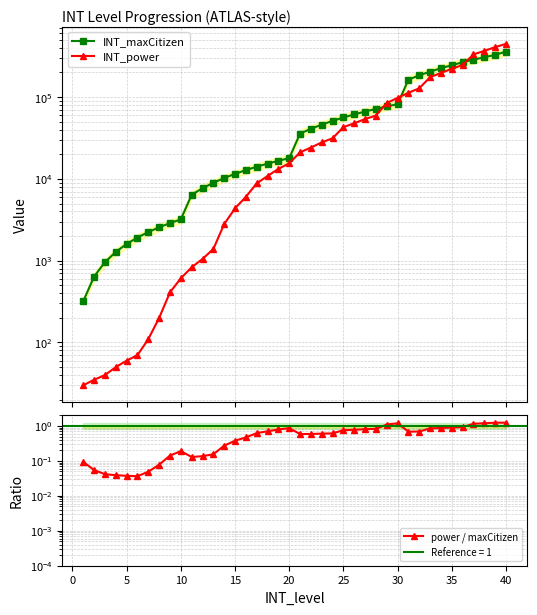

Which series has the largest range (max minus min)?

INT_power